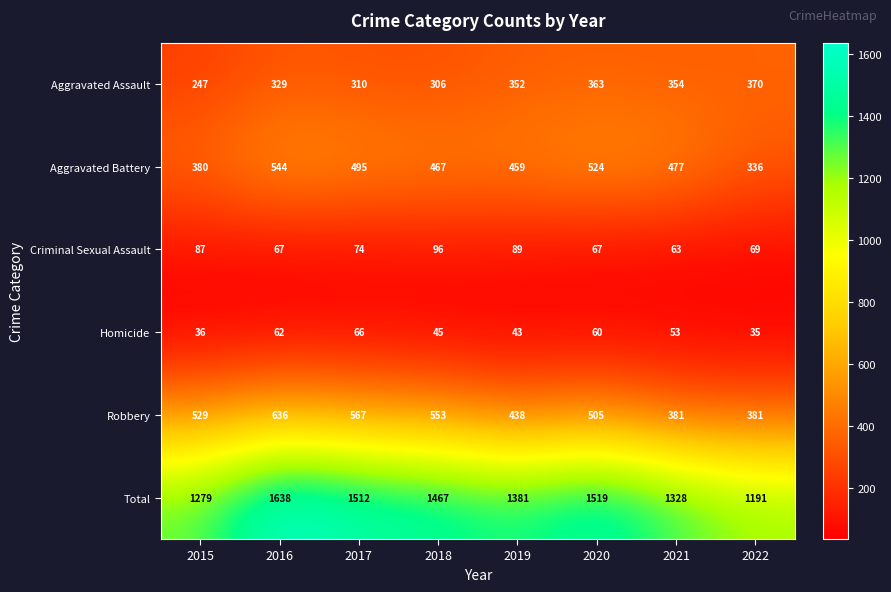

What is the spread (max minus min) of values at 2016?

1576